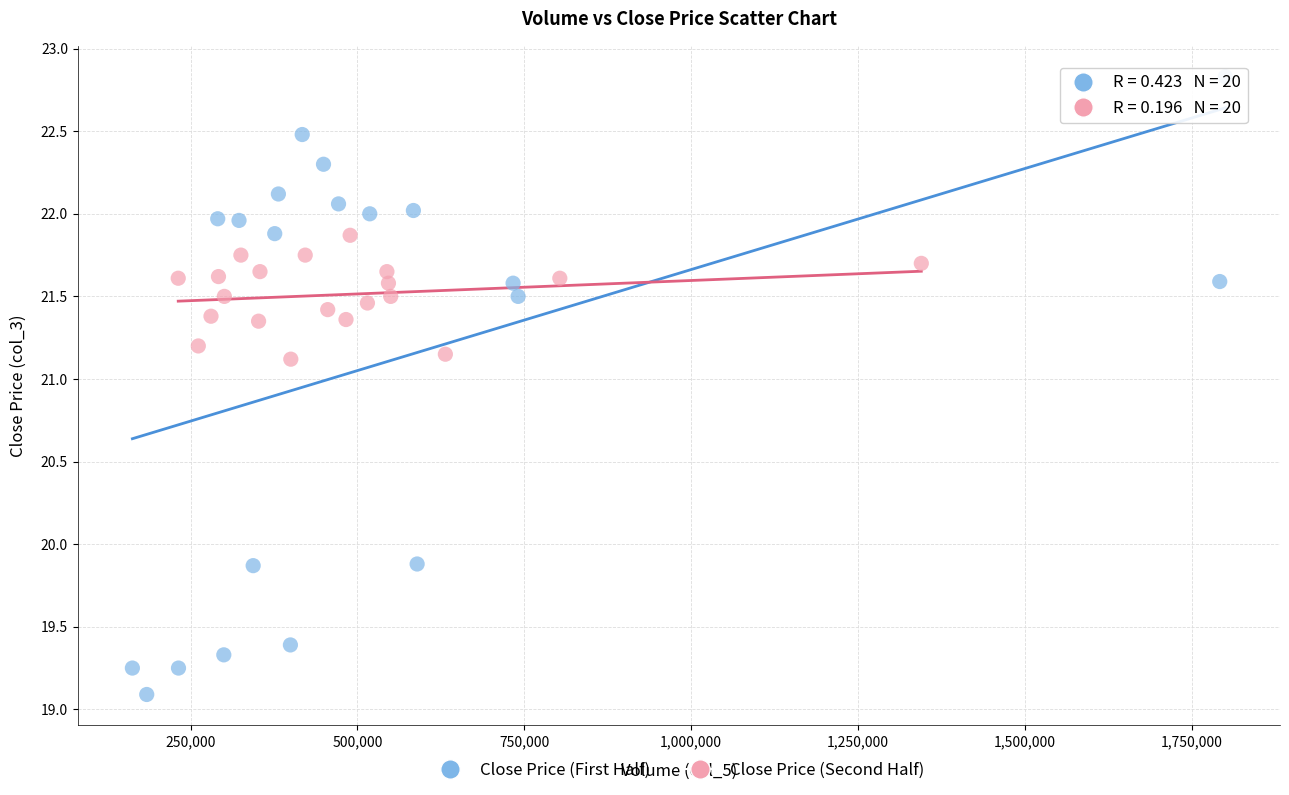

Which series has the widest spread of Y values?

Close Price (First Half)